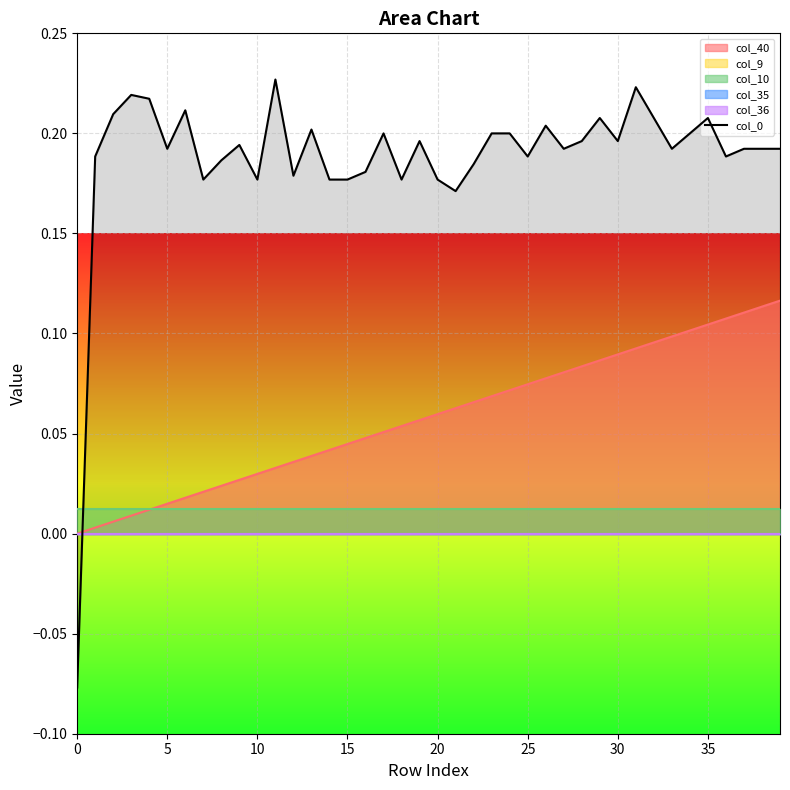

Is the value of col_40 at 30 greater than the value of col_0 at 25?

No